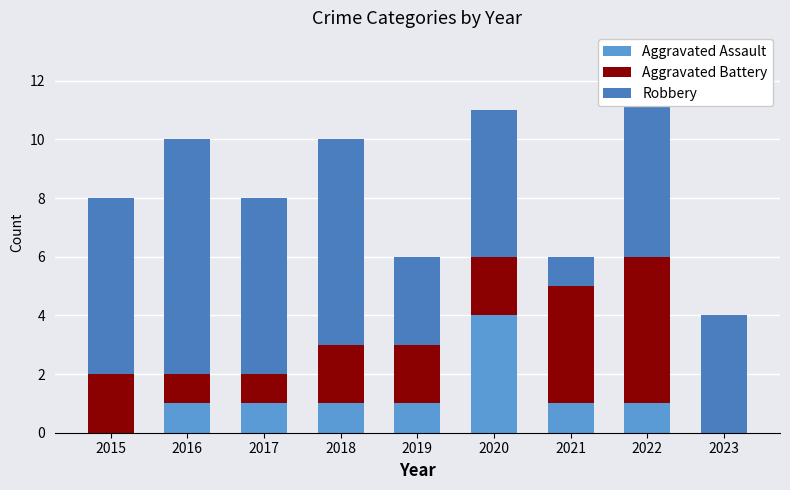

What is the highest value of the Aggravated Assault series?

4